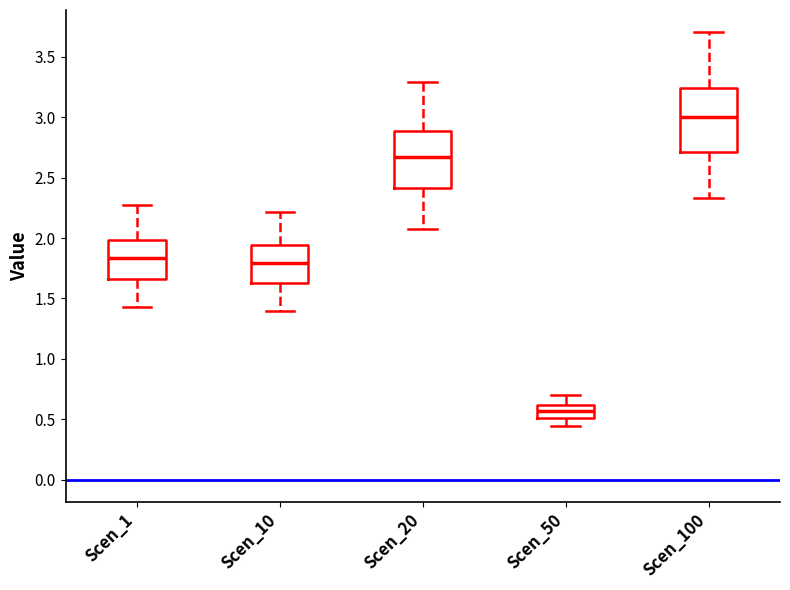

Reading left to right, transcribe this box plot: for each box, give where its median line is, the range the box spans, and where its two whiskers end, as read against the y-axis. The values are not printed on the chart, so give them approximately, as read against the axis.

Scen_1: median 1.85, box 1.65 to 2.00, whiskers 1.45 to 2.25
Scen_10: median 1.80, box 1.60 to 1.95, whiskers 1.40 to 2.20
Scen_20: median 2.65, box 2.40 to 2.90, whiskers 2.05 to 3.30
Scen_50: median 0.55, box 0.50 to 0.60, whiskers 0.45 to 0.70
Scen_100: median 3.00, box 2.70 to 3.25, whiskers 2.35 to 3.70